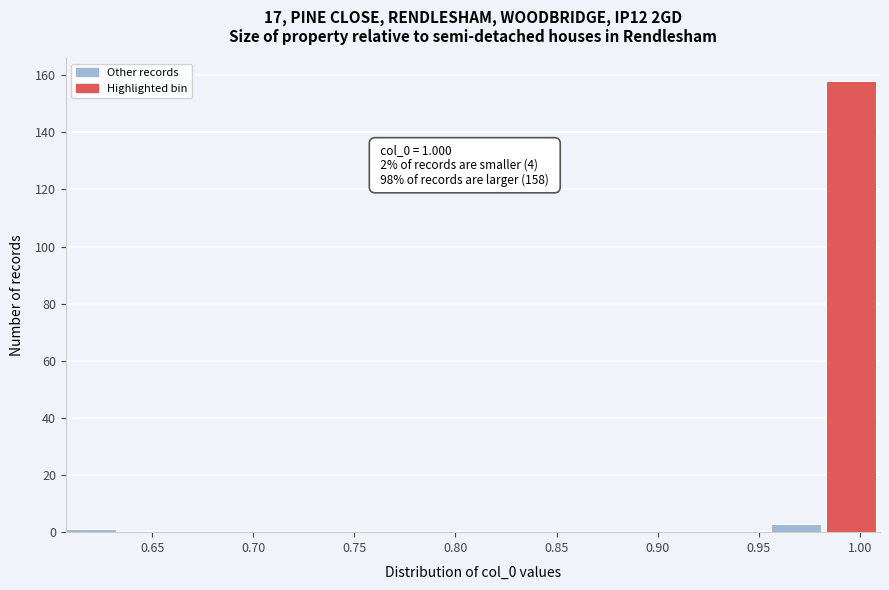

Which range on the x-axis has the tallest bar?

0.985 to 1.010